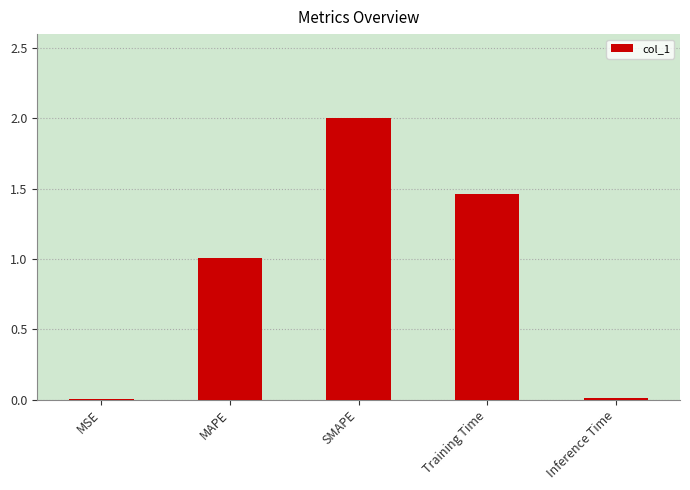

What is the sum of all values?

4.5